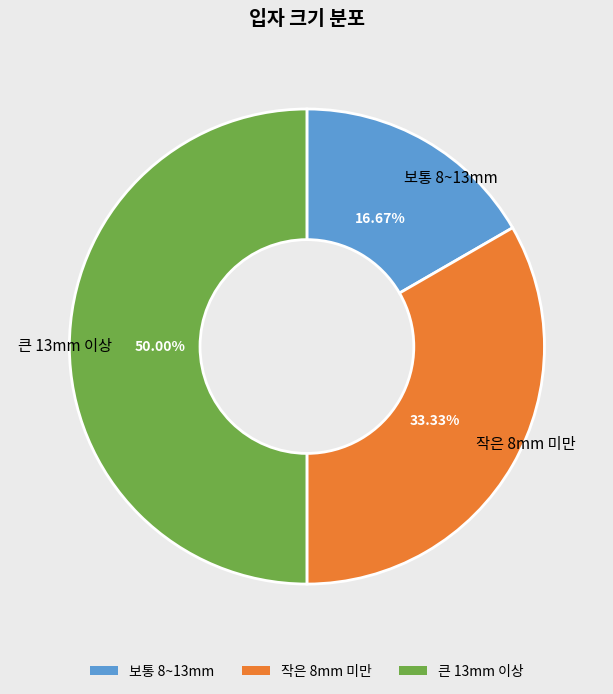

What is the largest slice in the pie chart?

큰 13mm 이상